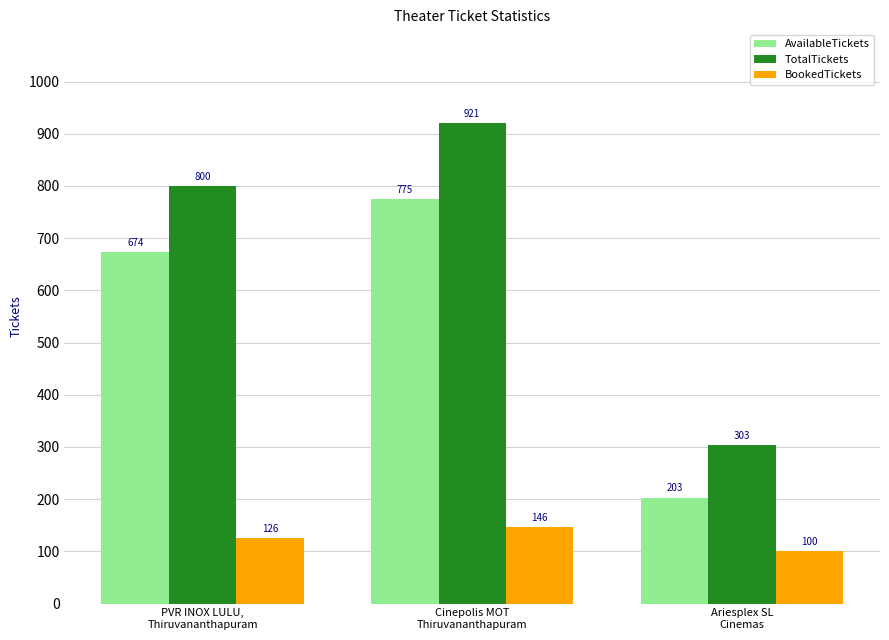

What is the approximate value of BookedTickets at PVR INOX LULU,
Thiruvananthapuram, to the nearest 5?

125